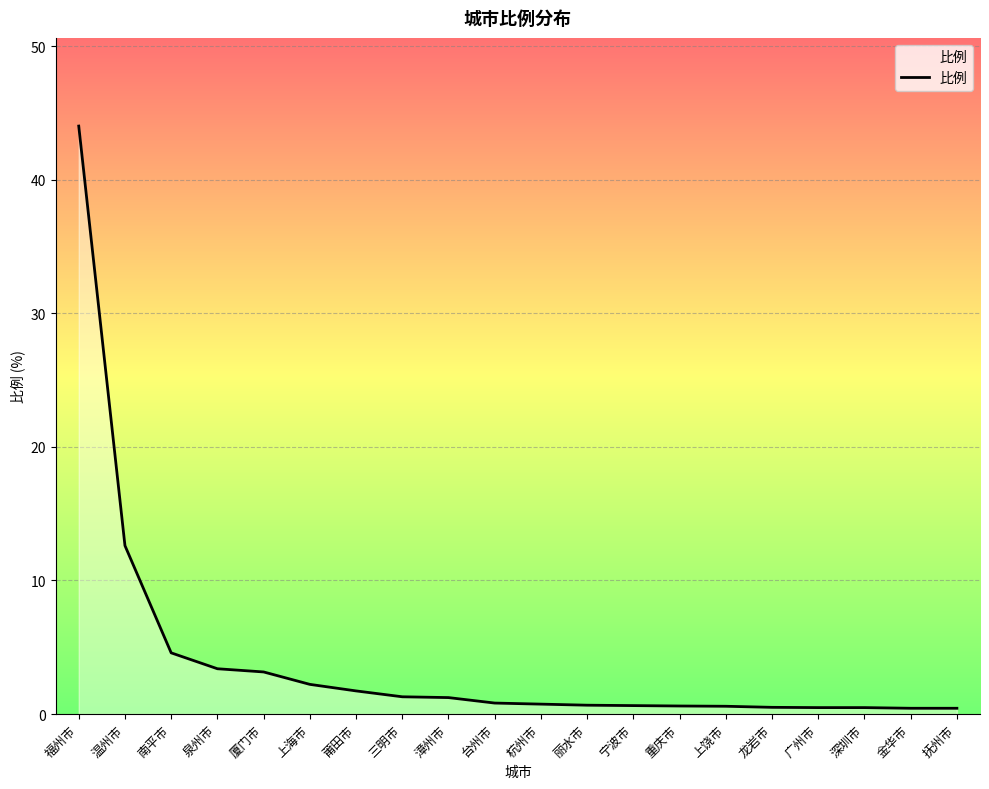

True or false: the data shows 0.5 at 龙岩市.

True